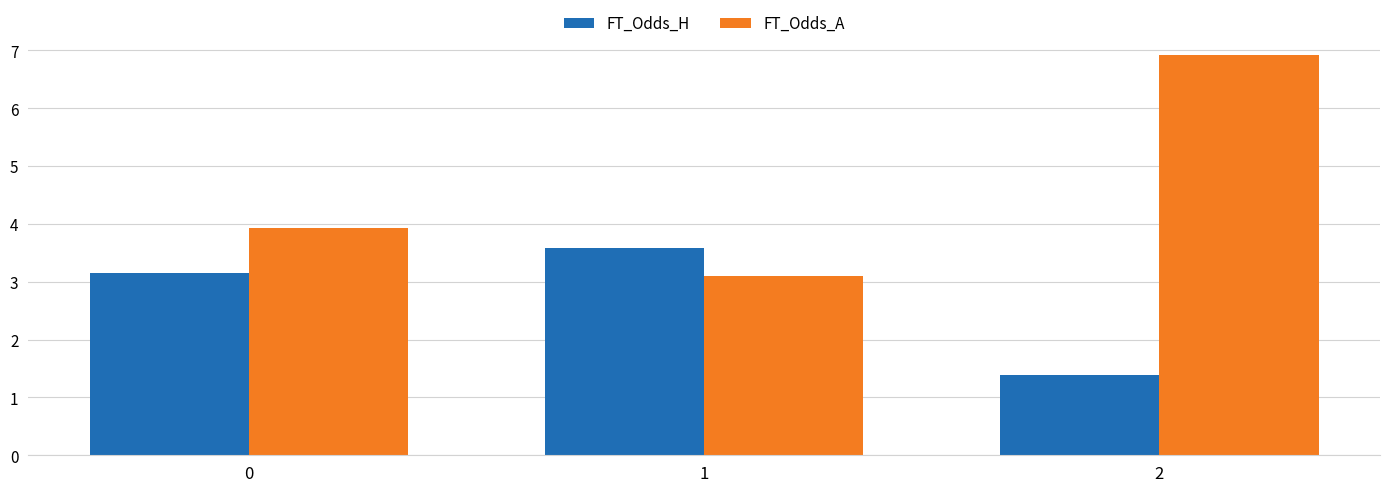

What is the difference between the highest and lowest values at 1?

0.5